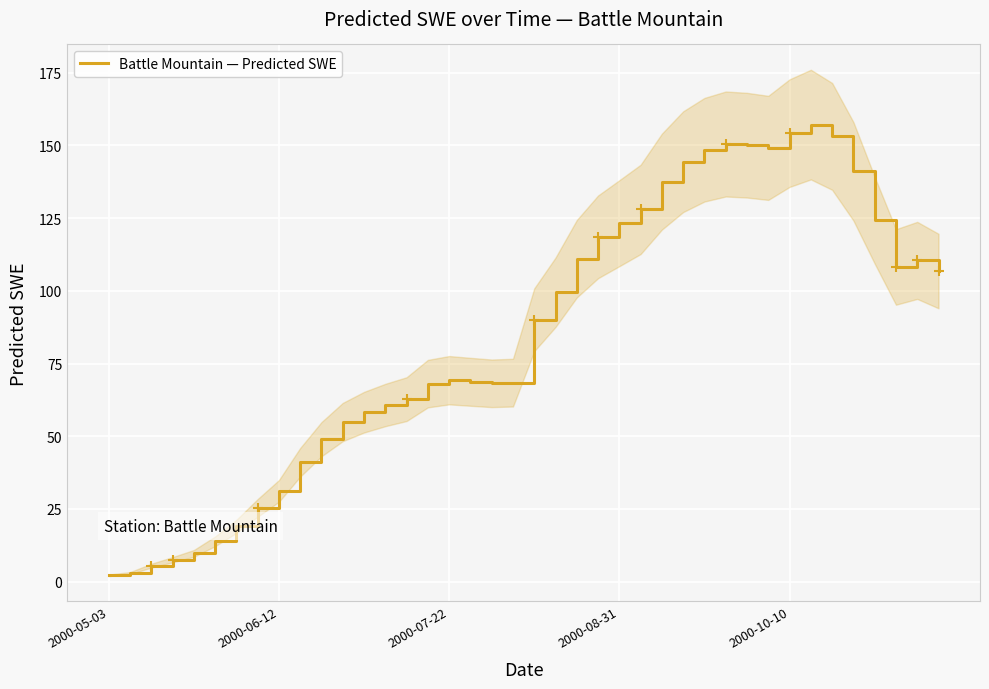

How many points are lower than both their immediate neighbors (excluding endpoints)?

3